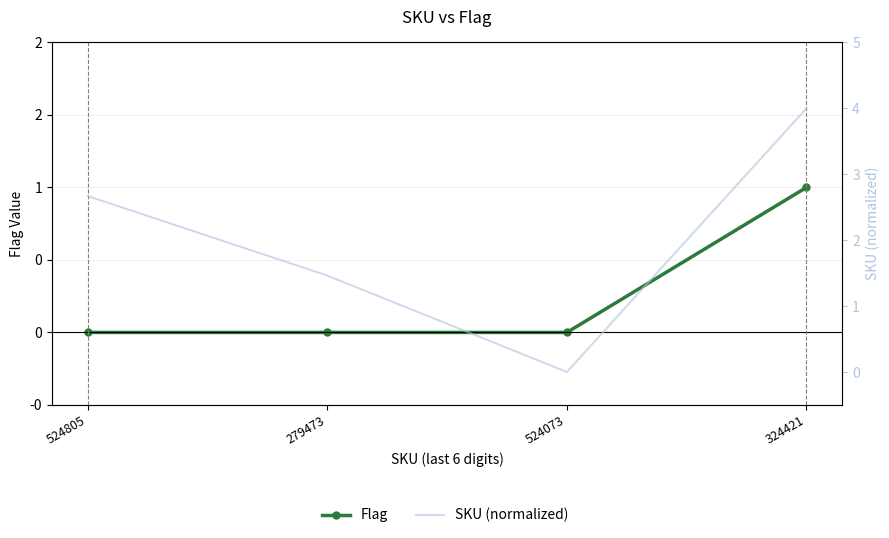

How many lines are shown in the chart?

2